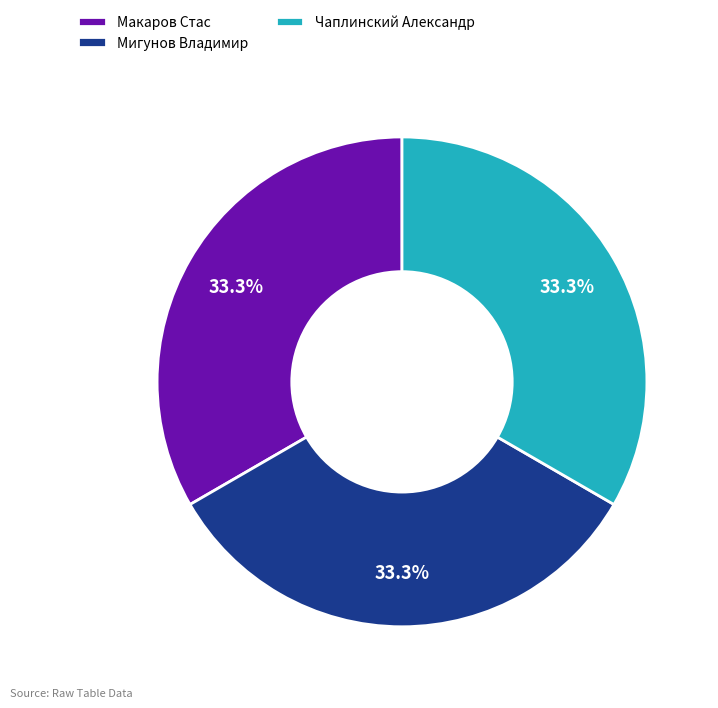

What percentage is NOT represented by Чаплинский Александр?

66.7%